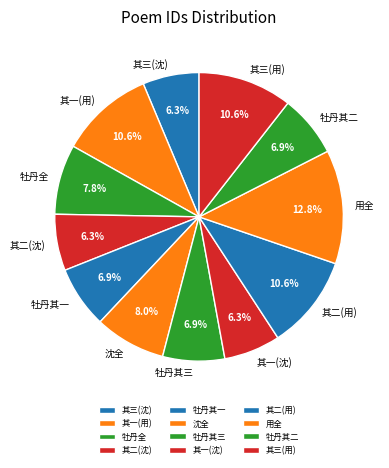

Which slice is the largest?

用全